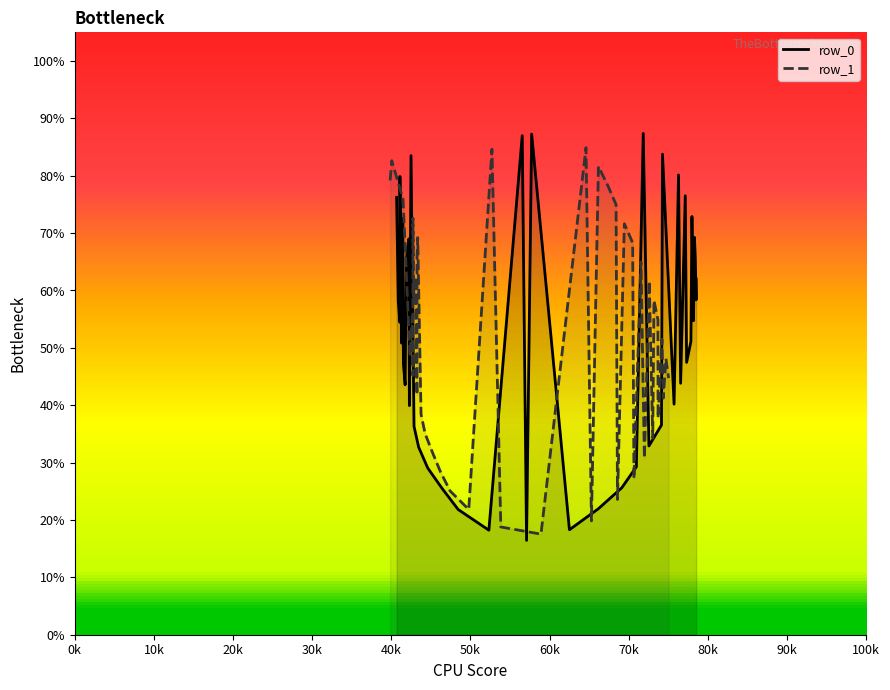

In row_1, how many points are lower than both neighbors (excluding endpoints)?

8